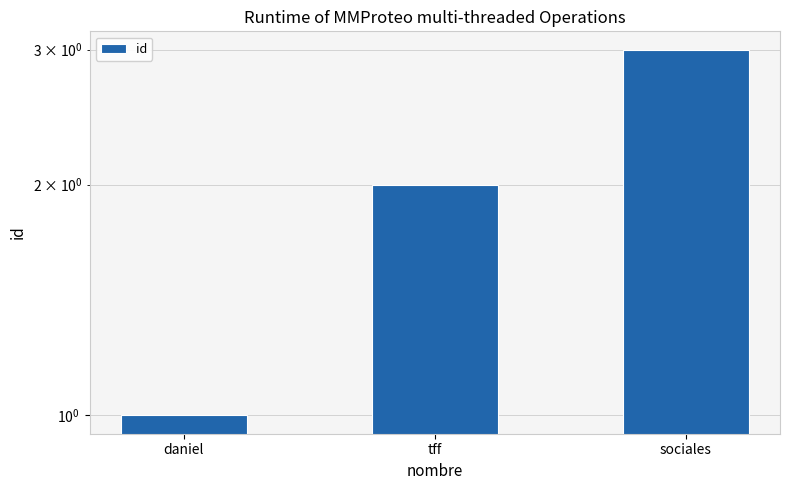

The value at tff is 2. True or false?

True